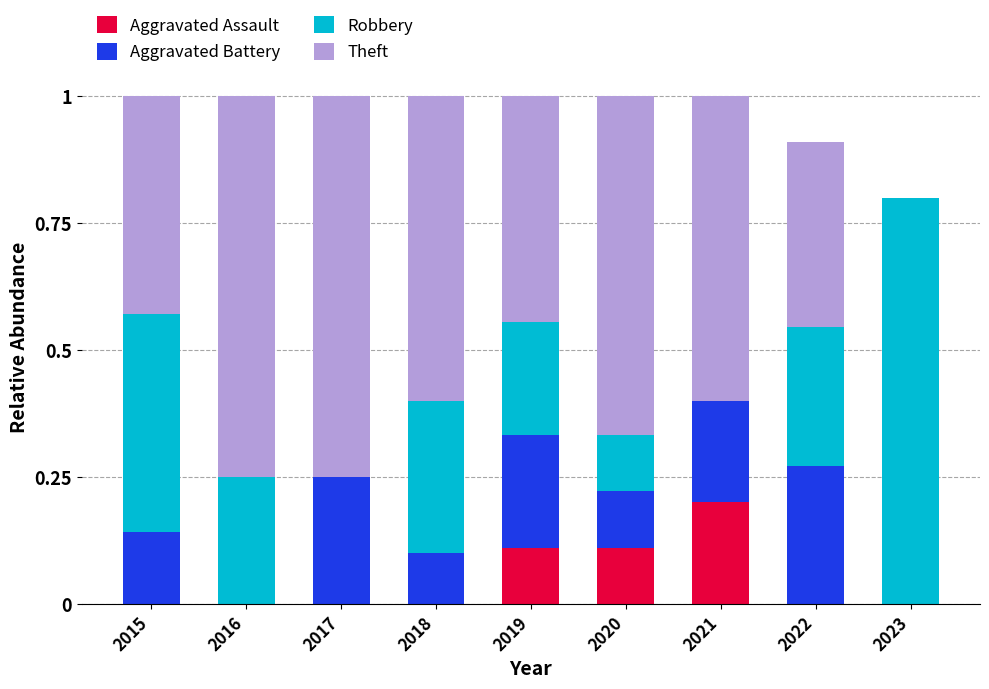

What is the total value across all series at 2022?

0.9